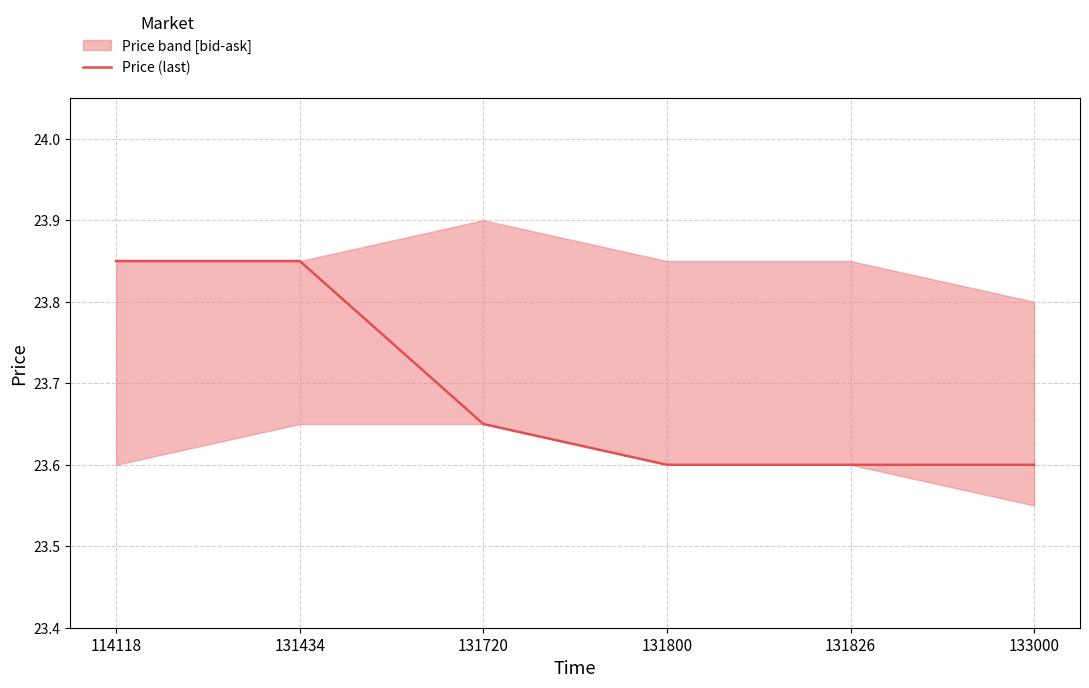

Reading left to right, extract all data points from this chart.

114118=23.9	131434=23.9	131720=23.6	131800=23.6	131826=23.6	133000=23.6